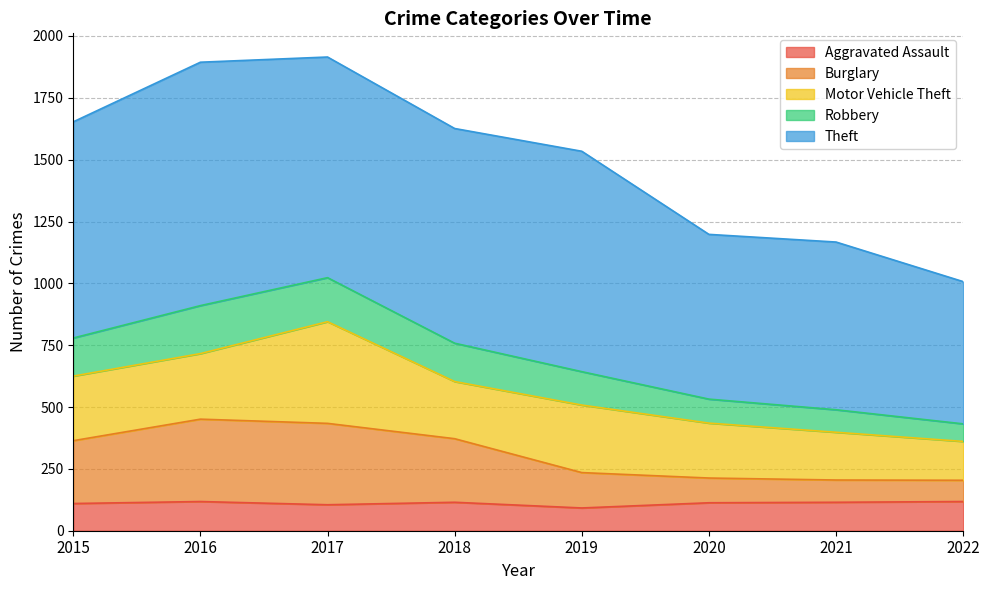

How many lines are shown in the chart?

5